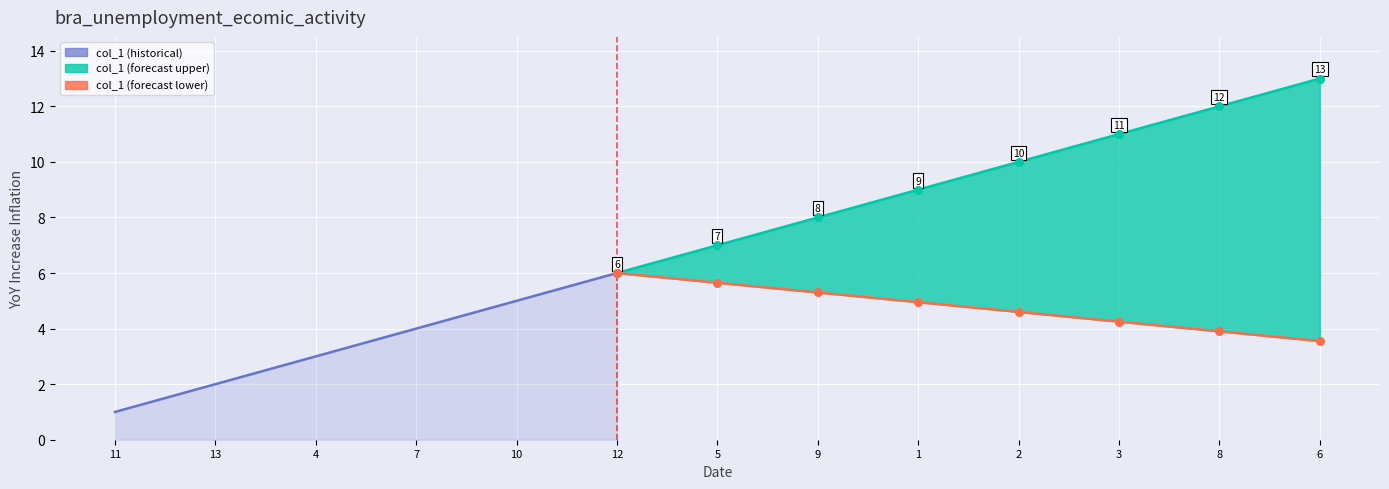

Between 13 and 12, which is larger?

12